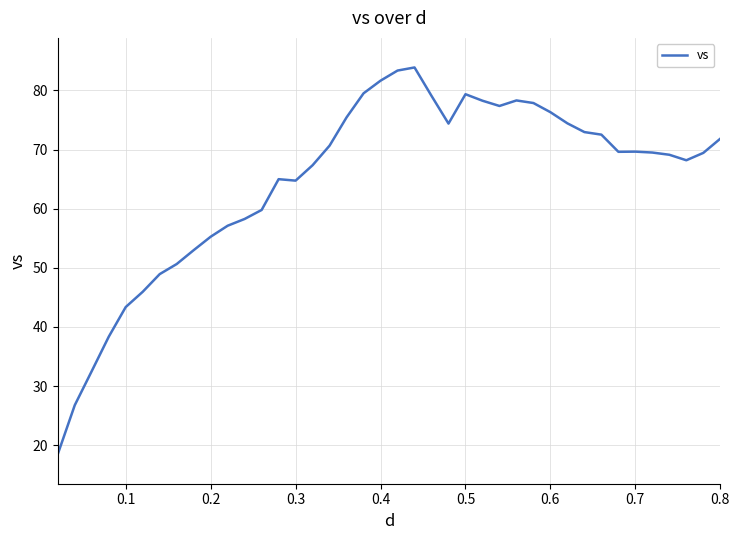

What is the minimum value shown in the chart?

18.5